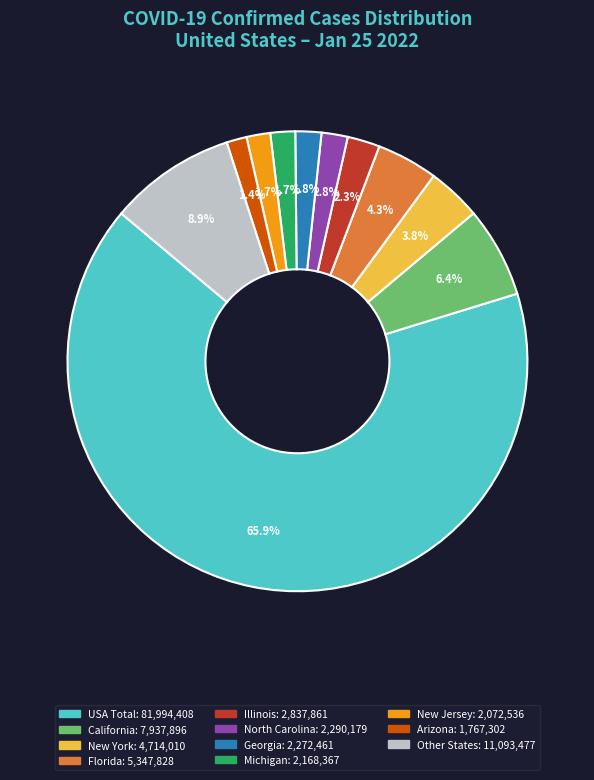

Does any single category account for the majority?

Yes